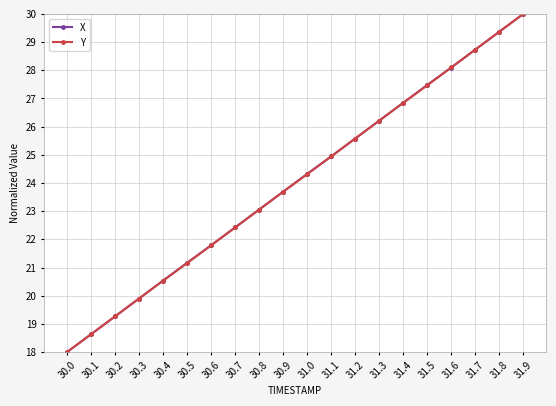

Read the X value at 30.7.

22.4